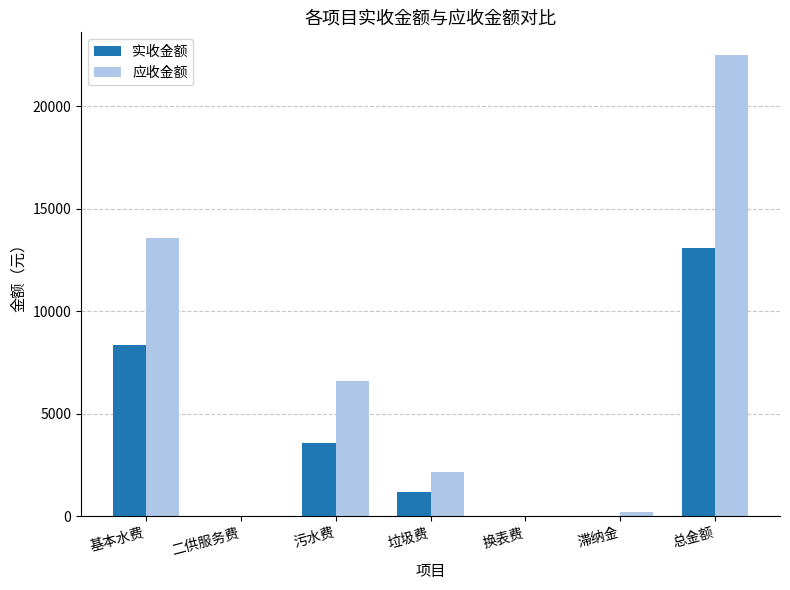

True or false: 实收金额 has a value of 13081.7 at 总金额.

True